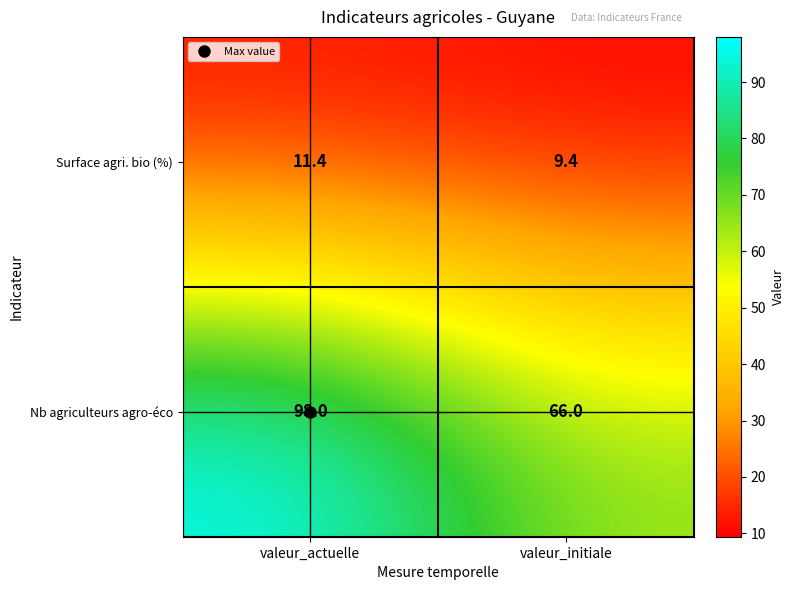

What is the average value of the Surface agri. bio (%) series?

10.4